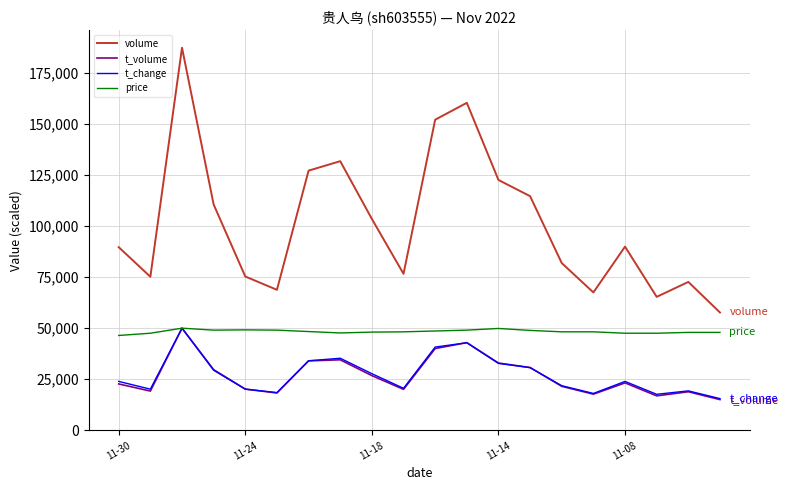

What is the lowest value of the price series?

46428.6